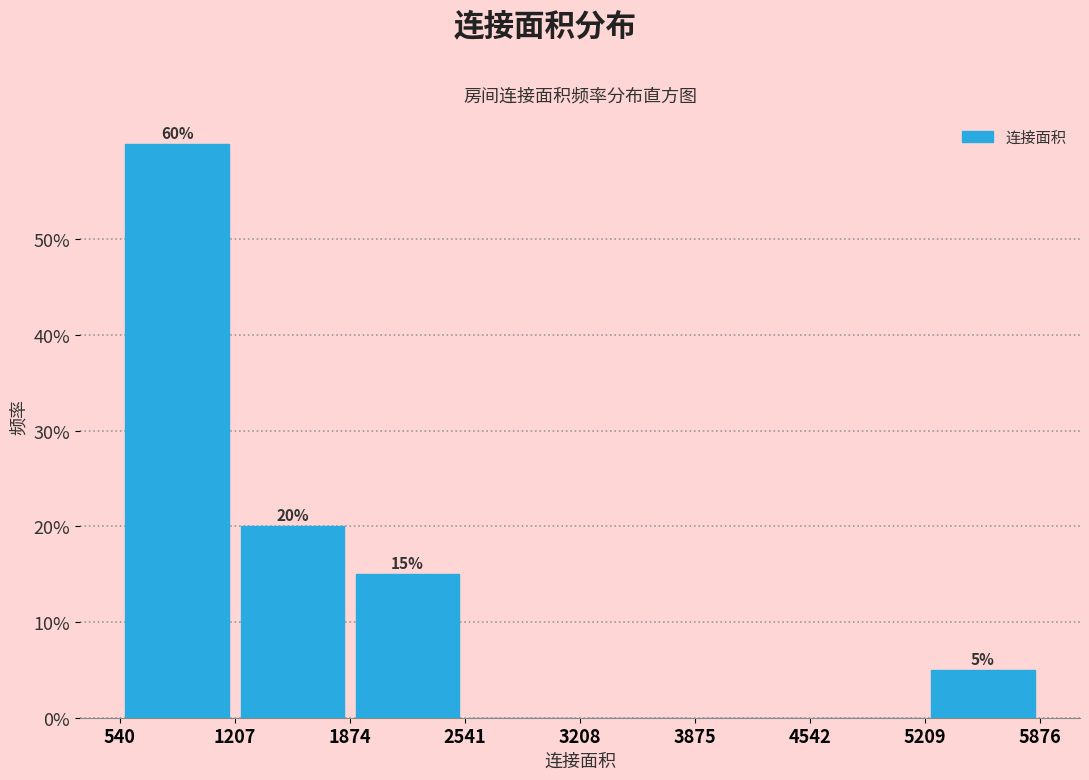

Which range on the x-axis has the tallest bar?

540 to 1207